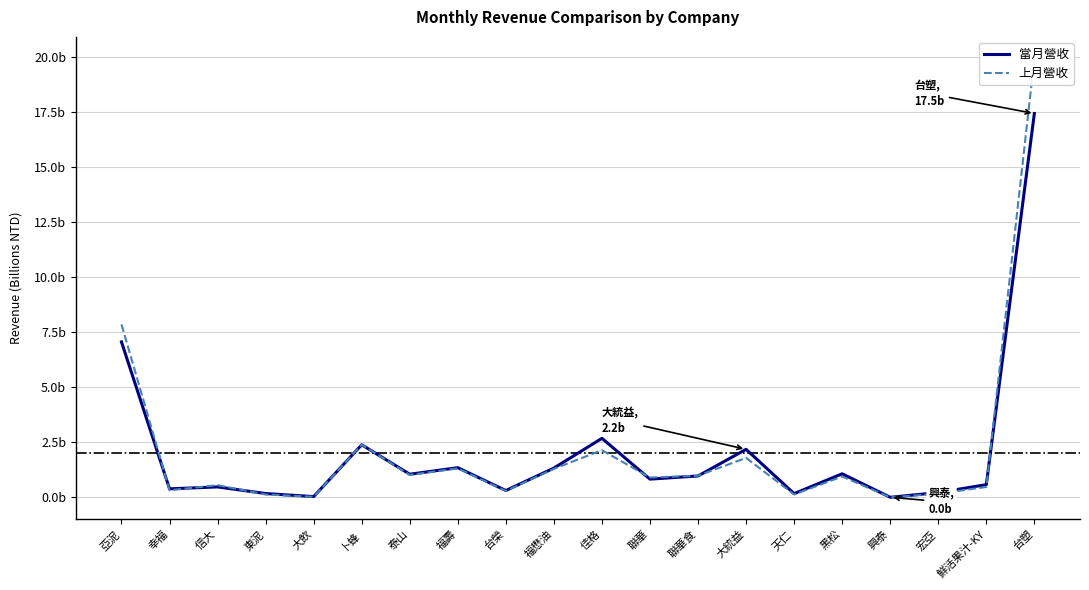

Where is the first local minimum for 上月營收?

幸福